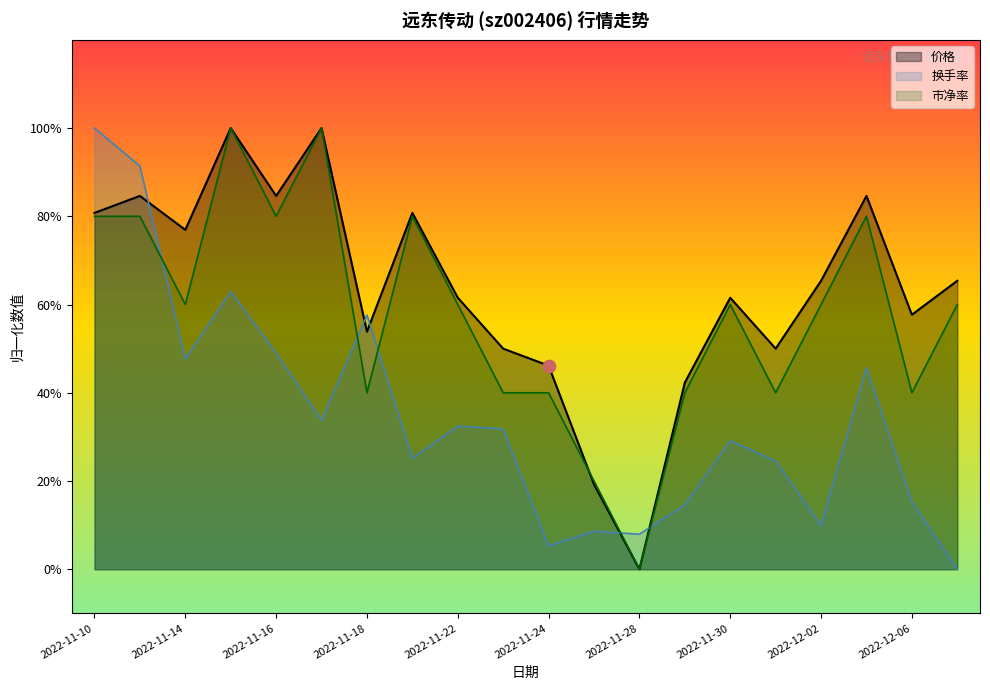

Which series has the largest total across all categories?

价格